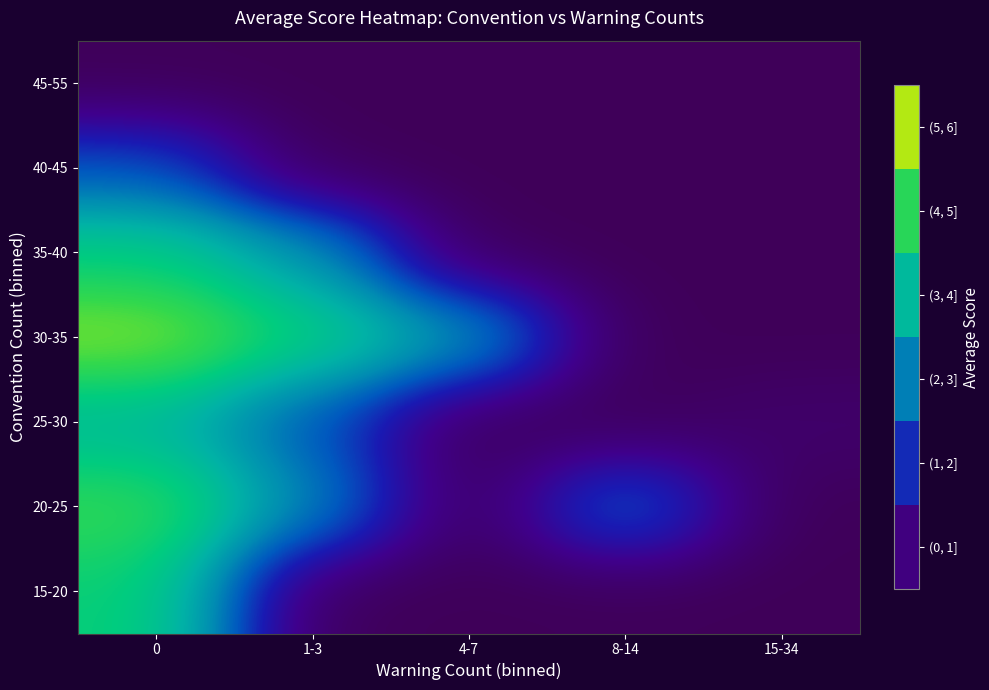

What is the greatest value displayed?

5.3